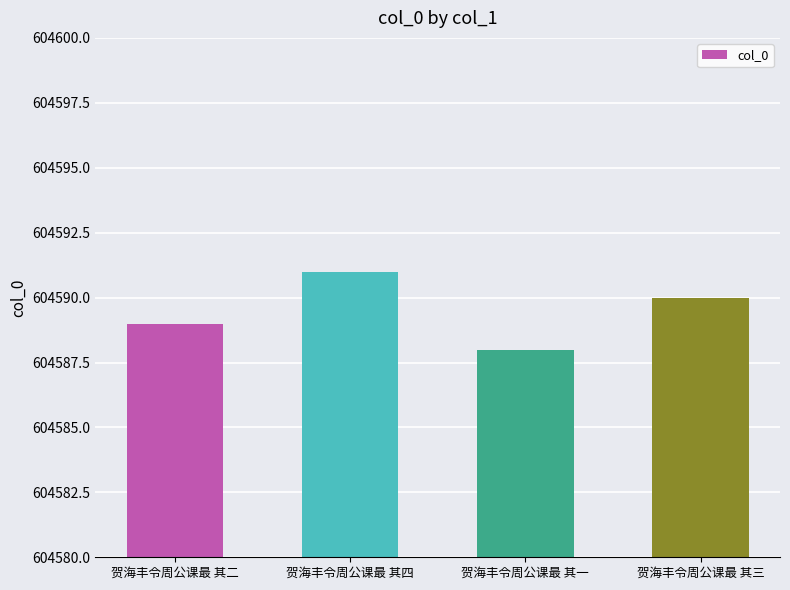

What is the difference between the maximum and second lowest values?

2